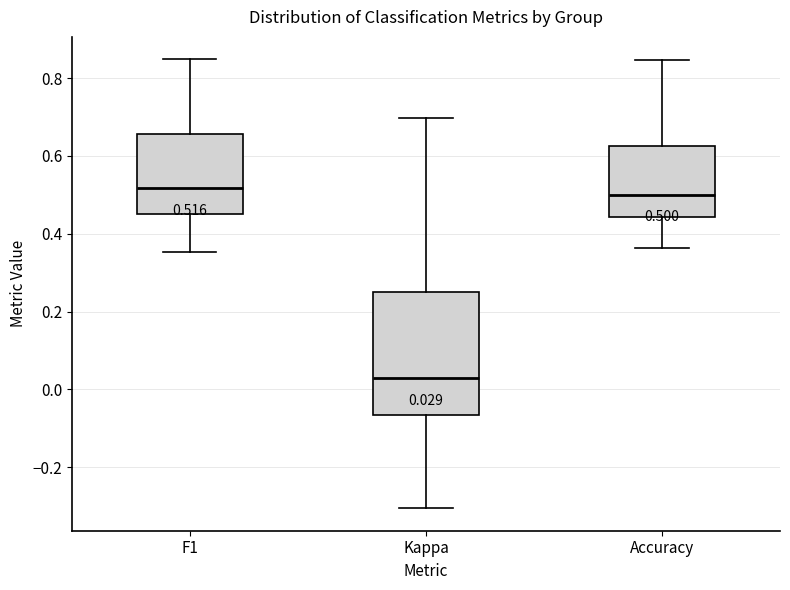

Which box is the tallest, from its lower edge to its upper edge?

Kappa